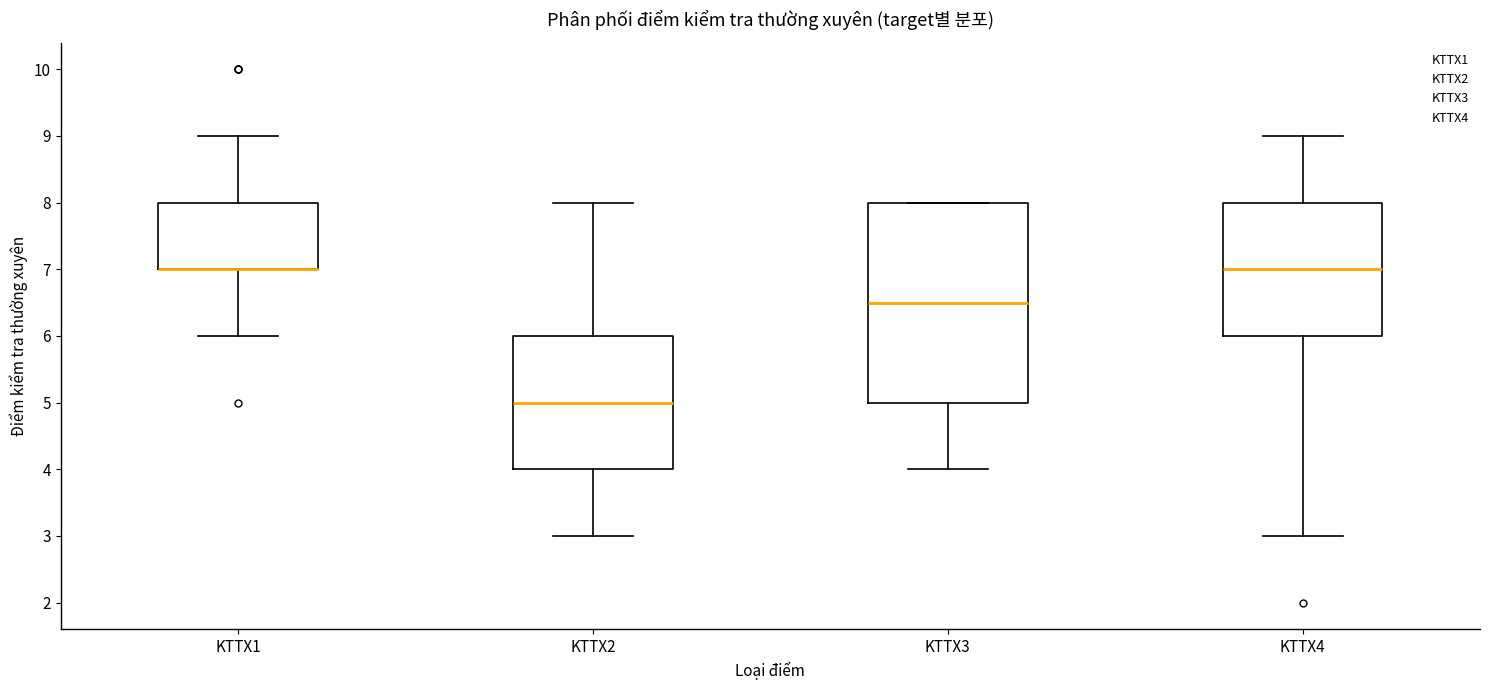

Where is the upper edge of the box for KTTX3 on the y-axis? The values are not printed on the chart, so give them approximately, as read against the axis.

8.0